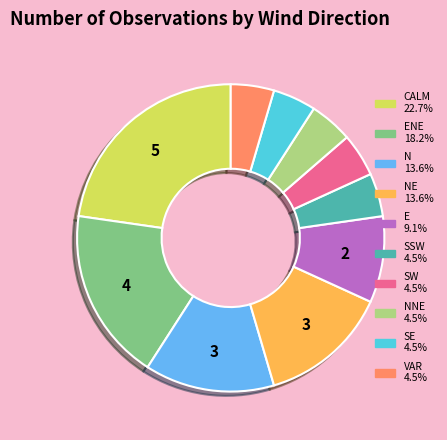

Is there any slice that represents more than half of the pie?

No